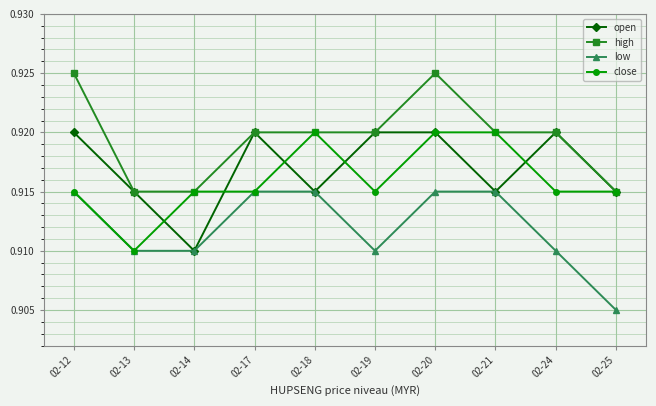

Count the high values in the range 0 to 1.

10